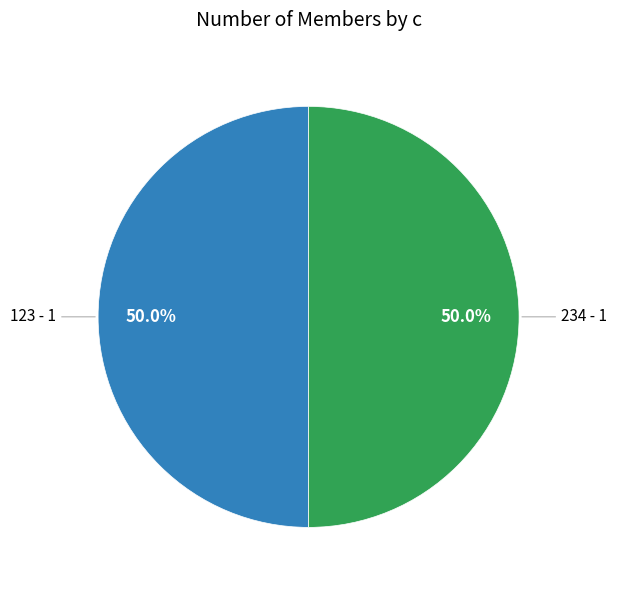

How many segments does this pie chart have?

2